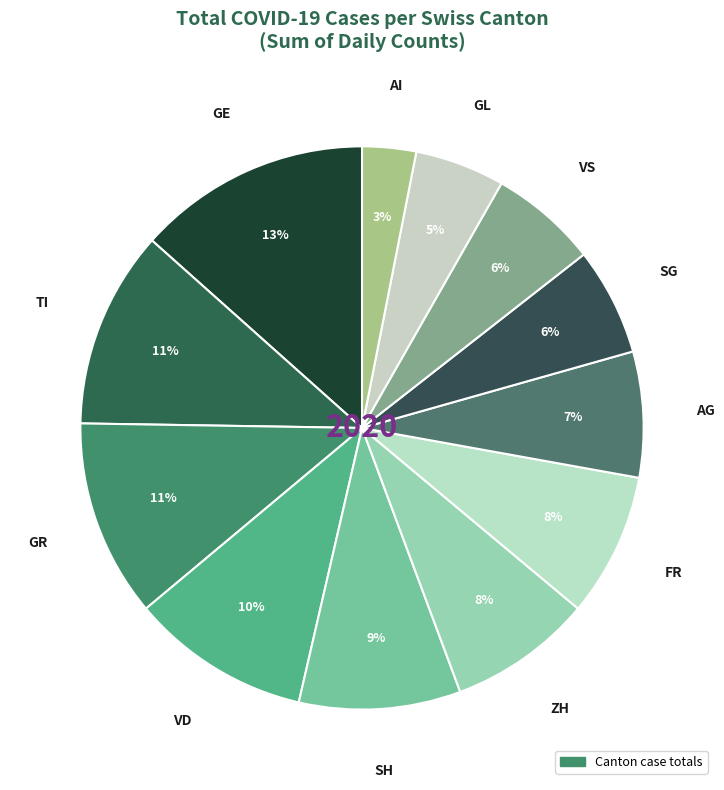

Does any single category account for the majority?

No